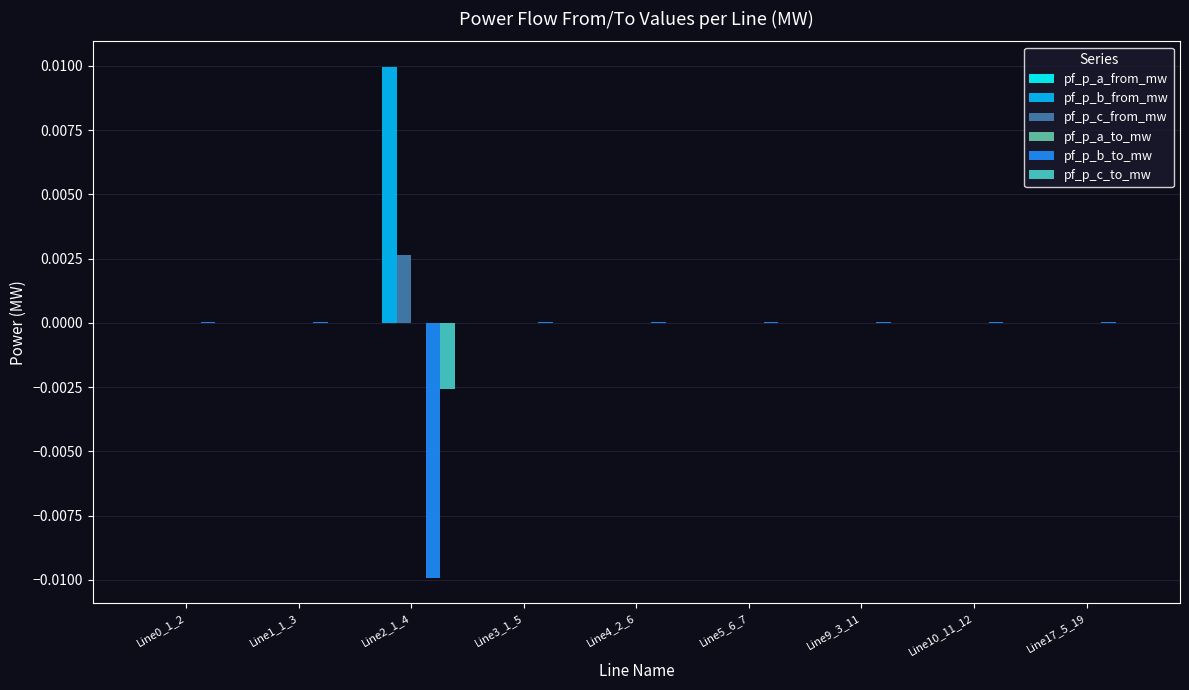

Is it true that pf_p_c_from_mw equals -0.0 at Line1_1_3?

True